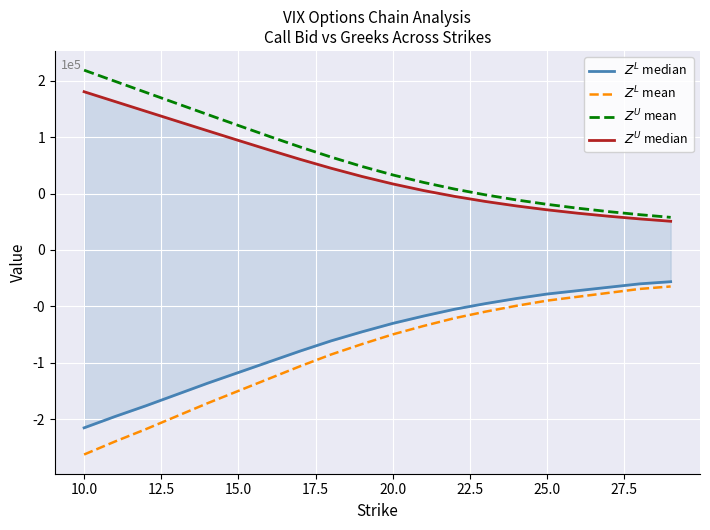

Reading left to right, extract all data points from this chart.

$Z^L$ median: -157500.0	-147500.0	-138000.0	-128000.0	-118000.0	-108500.0	-99000.0	-89500.0	-80500.0	-72500.0	-65000.0	-58500.0	-52500.0	-47500.0	-43000.0	-39000.0	-36000.0	-33000.0	-30000.0	-28100.0
$Z^L$ mean: -181125.0	-169625.0	-158700.0	-147200.0	-135700.0	-124775.0	-113850.0	-102925.0	-92575.0	-83375.0	-74750.0	-67275.0	-60375.0	-54625.0	-49450.0	-44850.0	-41400.0	-37950.0	-34500.0	-32315.0
$Z^U$ mean: 159230.0	149385.0	139550.0	129733.0	119946.0	110207.0	100567.0	91177.0	82252.0	73960.0	66443.0	59774.0	53920.0	48801.0	44322.0	40398.0	36952.0	33922.0	31248.0	28886.0
$Z^U$ median: 140122.4	131458.8	122804.0	114165.0	105552.5	96982.2	88499.0	80235.8	72381.8	65084.8	58469.8	52601.1	47449.6	42944.9	39003.4	35550.2	32517.8	29851.4	27498.2	25419.7